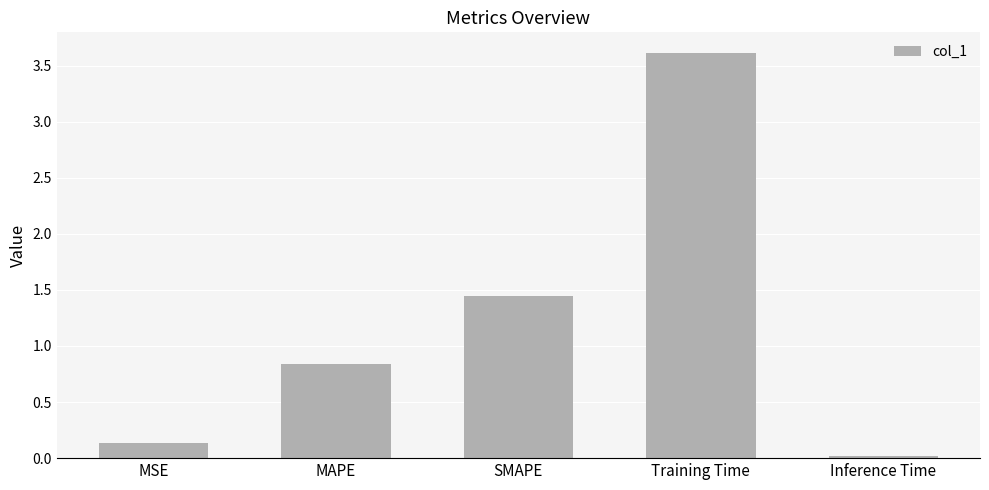

Between Training Time and Inference Time, which is larger?

Training Time